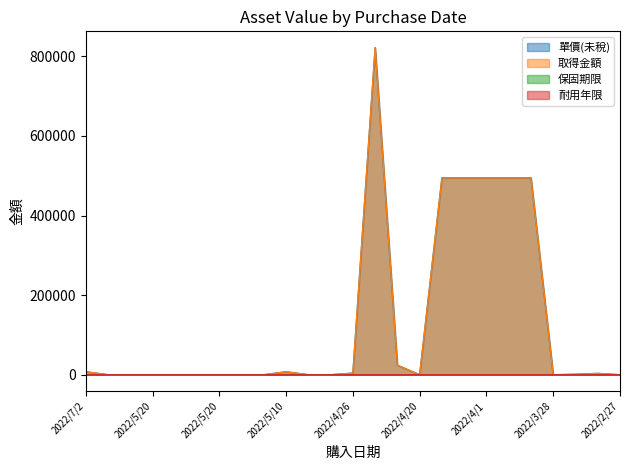

True or false: 保固期限 and 取得金額 cross at least once.

False